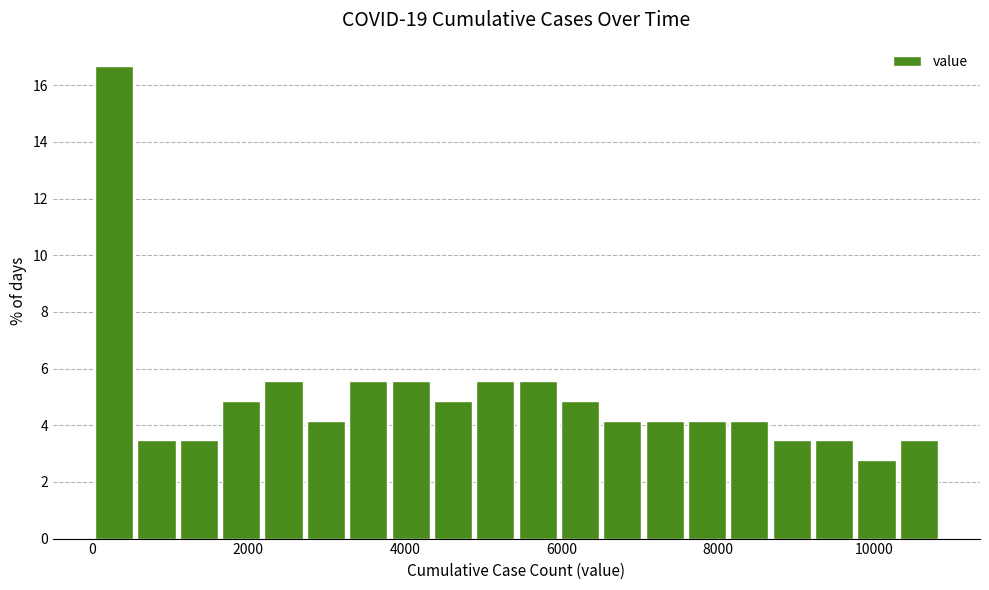

Around what value on the x-axis is the tallest bar? Give the approximate position of its centre, as read against the axis.

200